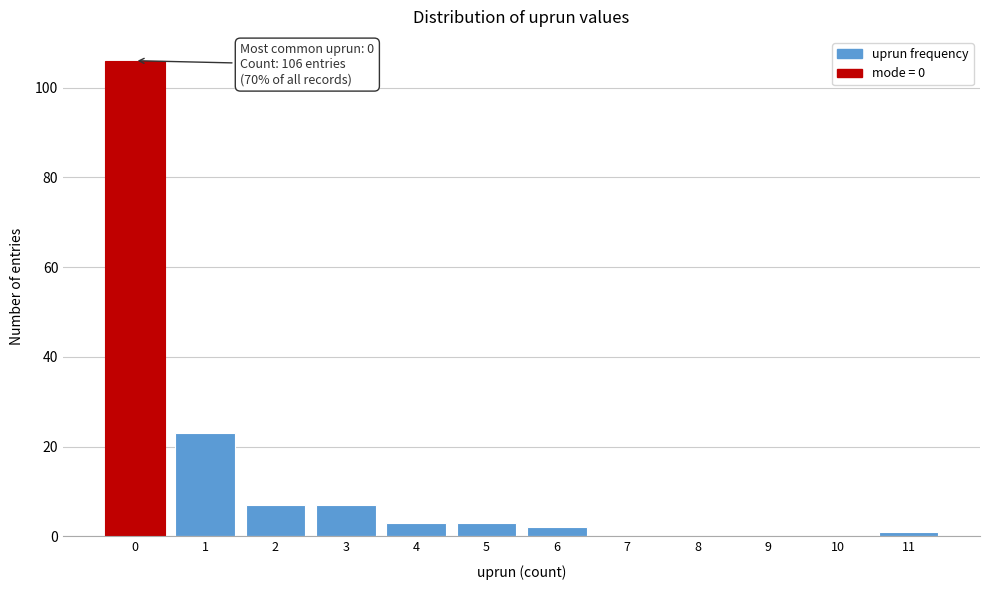

Over which range of the x-axis is the bar tallest?

-0.5 to 0.5